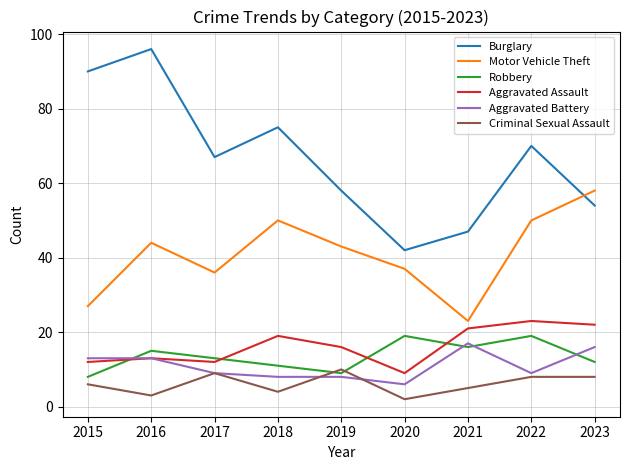

At how many categories does at least one series exceed 23?

9